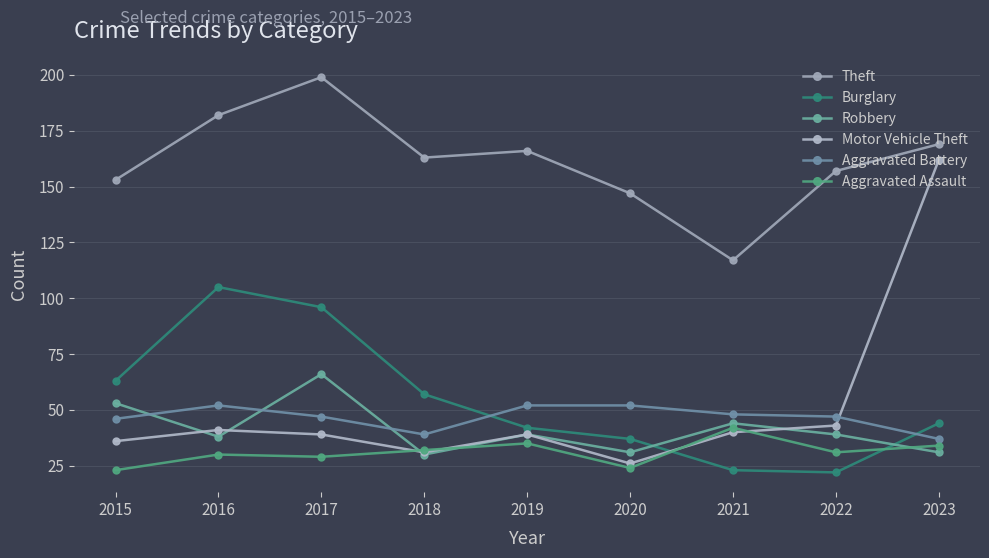

How many lines are shown in the chart?

6